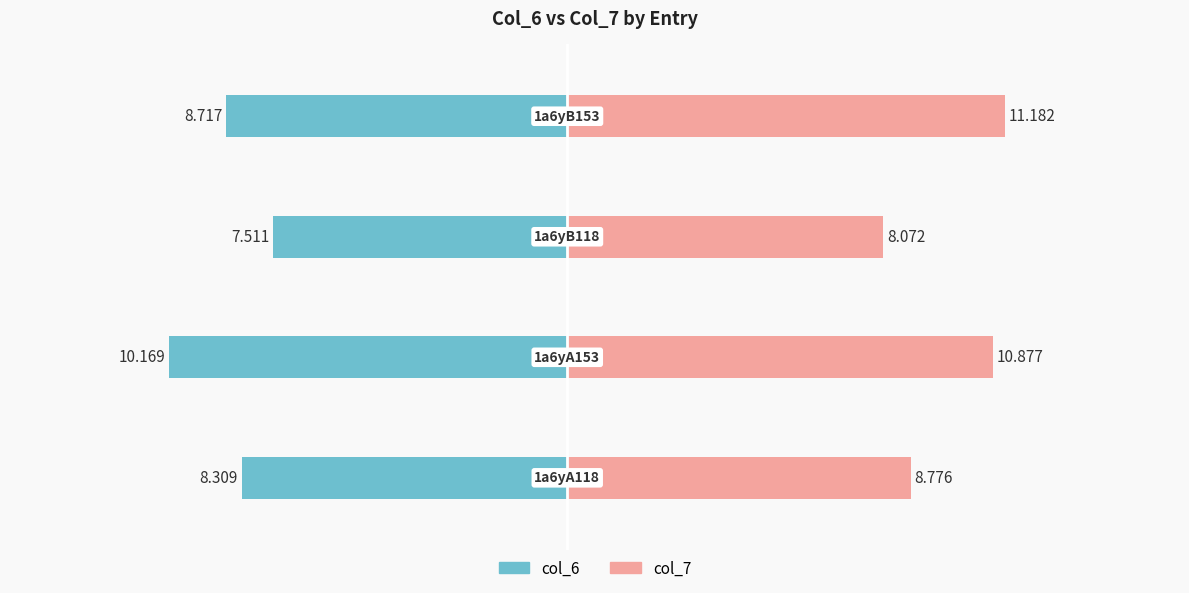

What is the value of the col_7 bar at the 4th from the left?

11.2